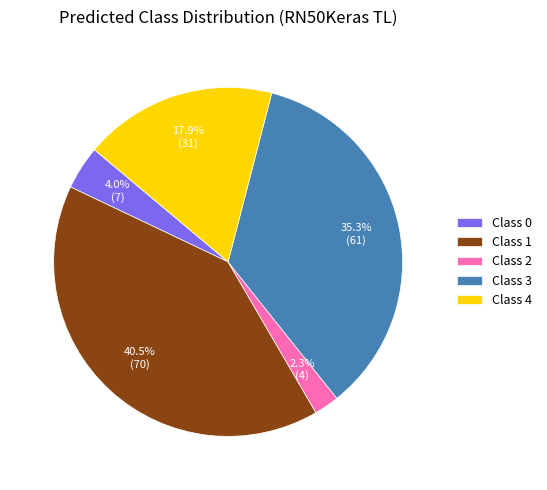

Which category has the smallest portion of the pie?

Class 2